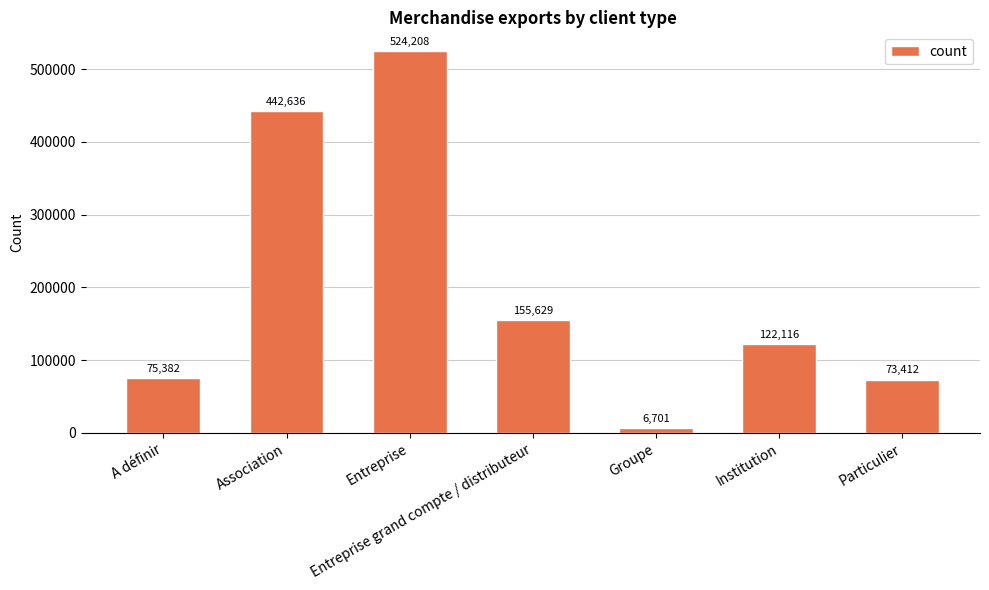

What is the change in value from A définir to Entreprise grand compte / distributeur?

+80246.7